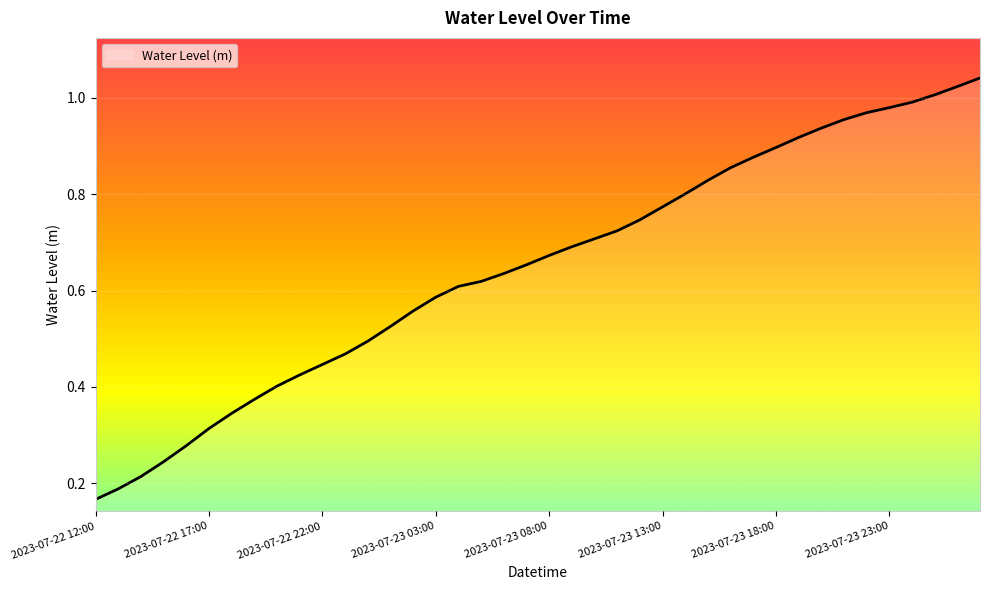

Is this an area chart (filled region under the line)?

Yes